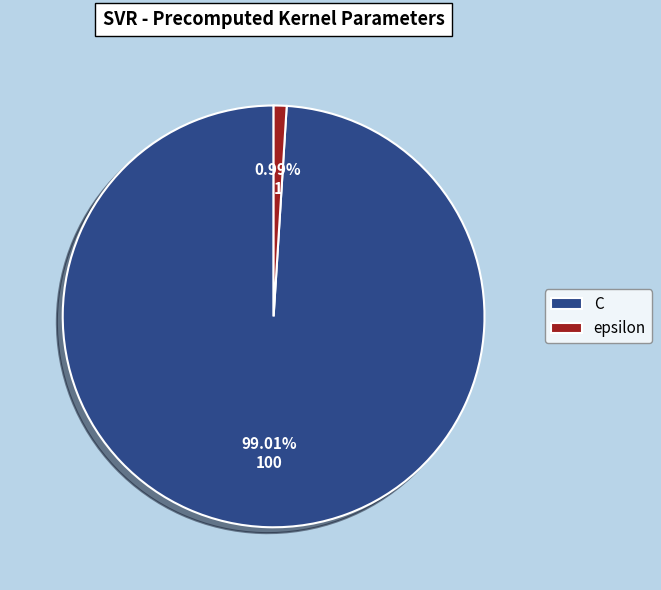

Is there any slice that represents more than half of the pie?

Yes